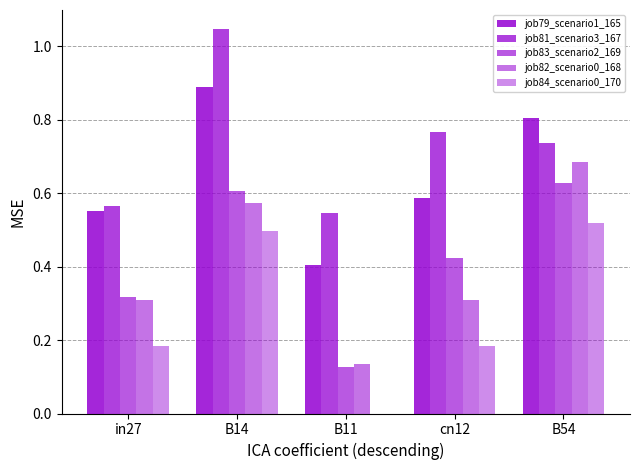

What is the sum of the job81_scenario3_167 values at B54 and cn12?

1.5